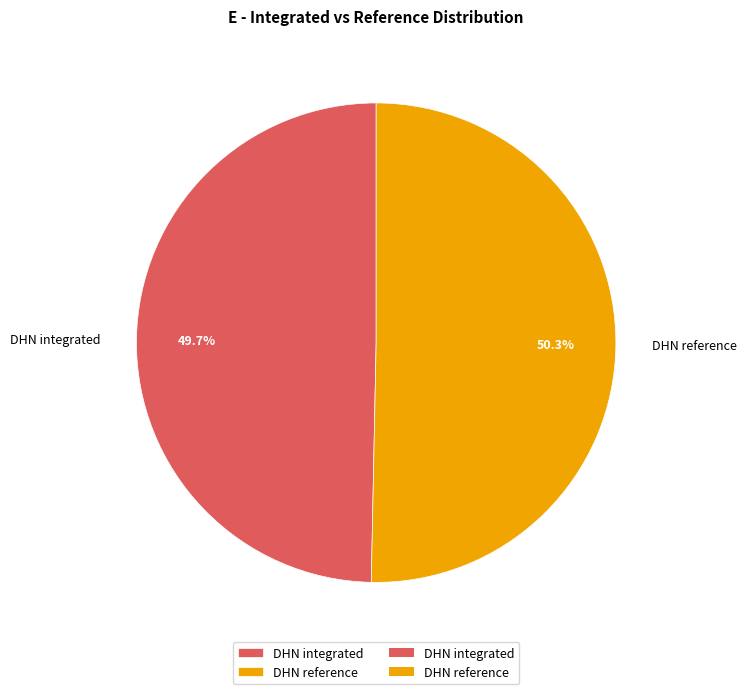

True or false: DHN reference accounts for 50% of the total.

True